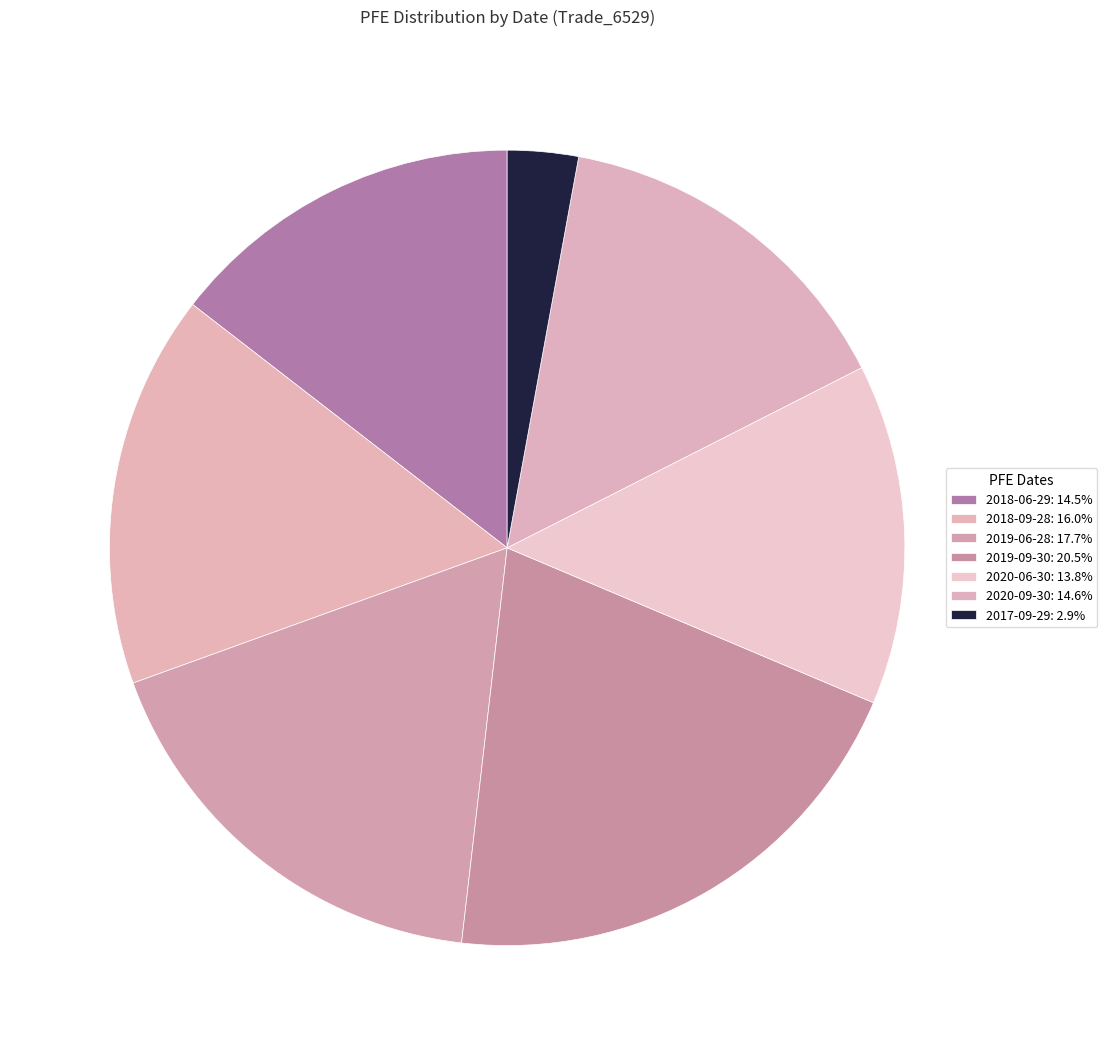

Does 2019-09-30 represent more than half of the total?

No